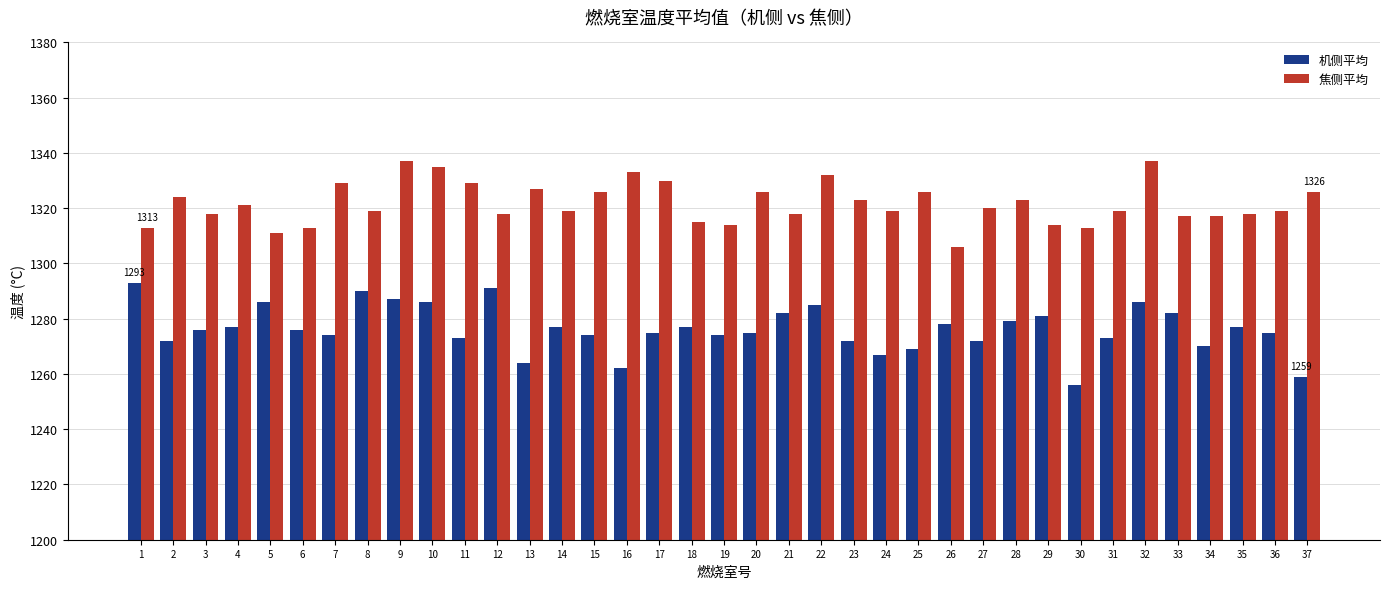

Are the bars horizontal?

No